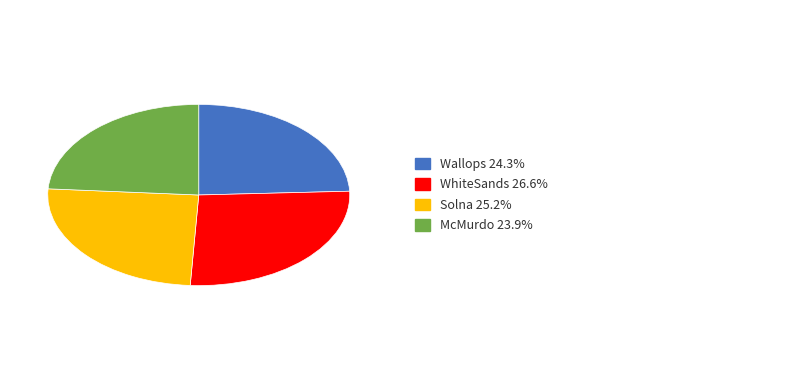

Is there a majority slice in this chart?

No